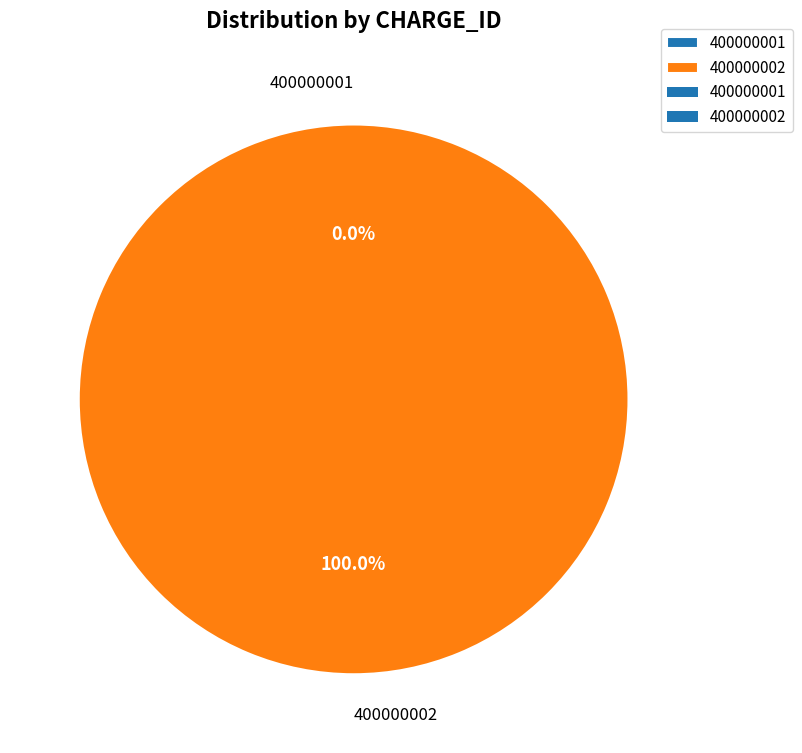

Count the number of slices in the pie.

2